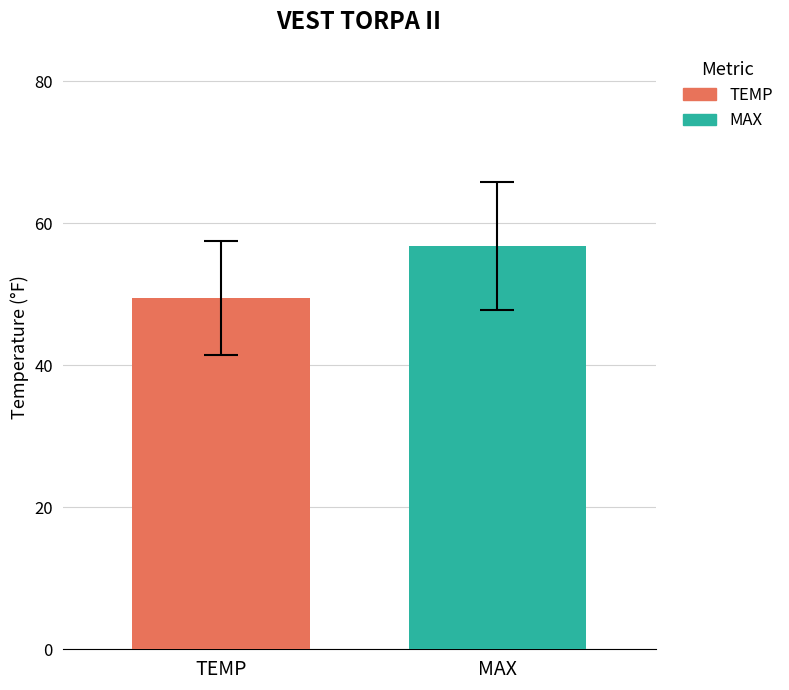

What is the maximum value for MAX?

56.8